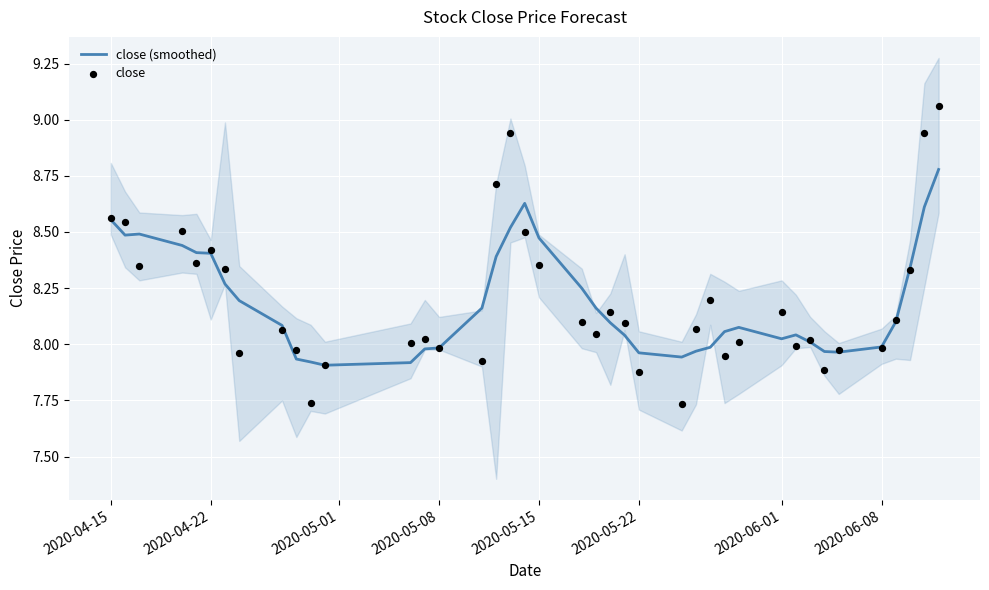

True or false: close (smoothed) has a value of 8.4 at 2020-04-22.

True